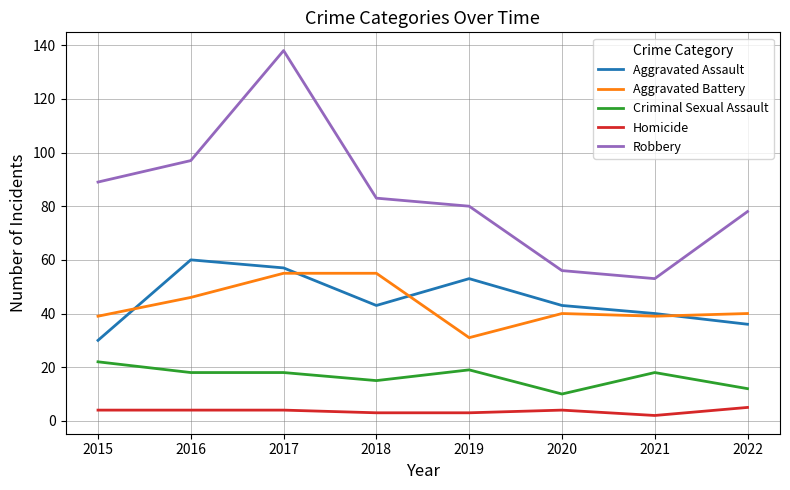

Between 2020 and 2021, which series saw the biggest shift?

Criminal Sexual Assault